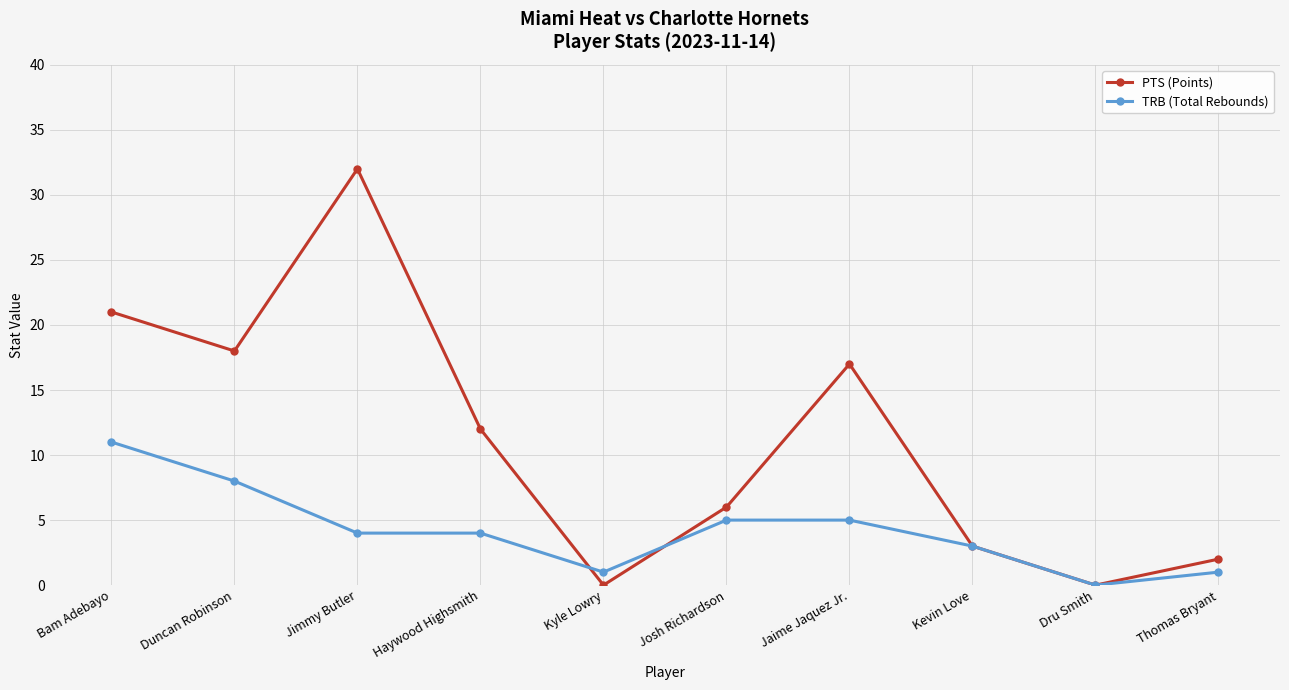

At which category does PTS (Points) reach its first local peak?

Jimmy Butler